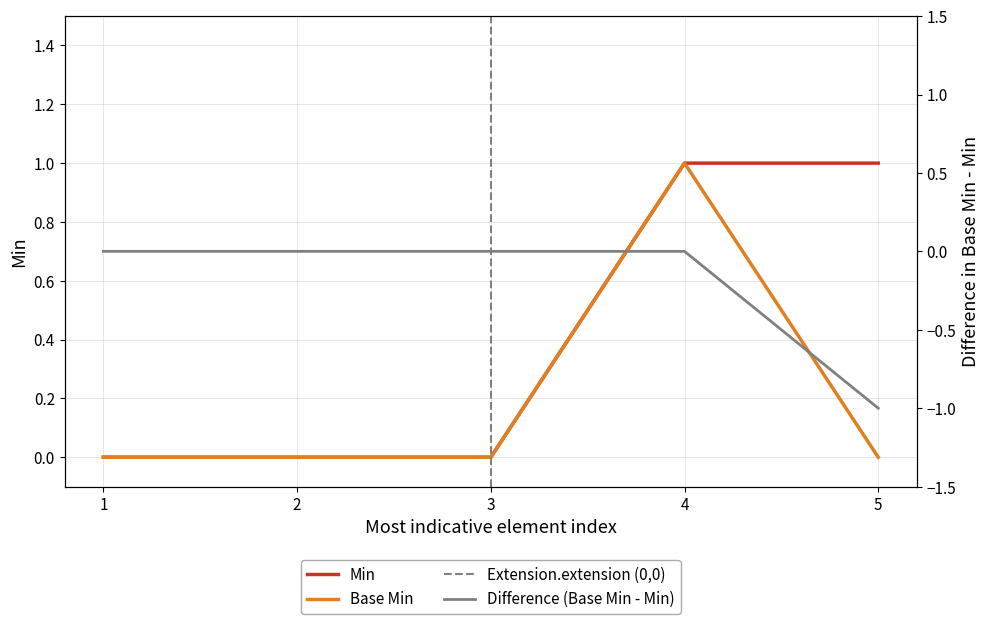

Does the chart display data point markers on the line(s)?

No